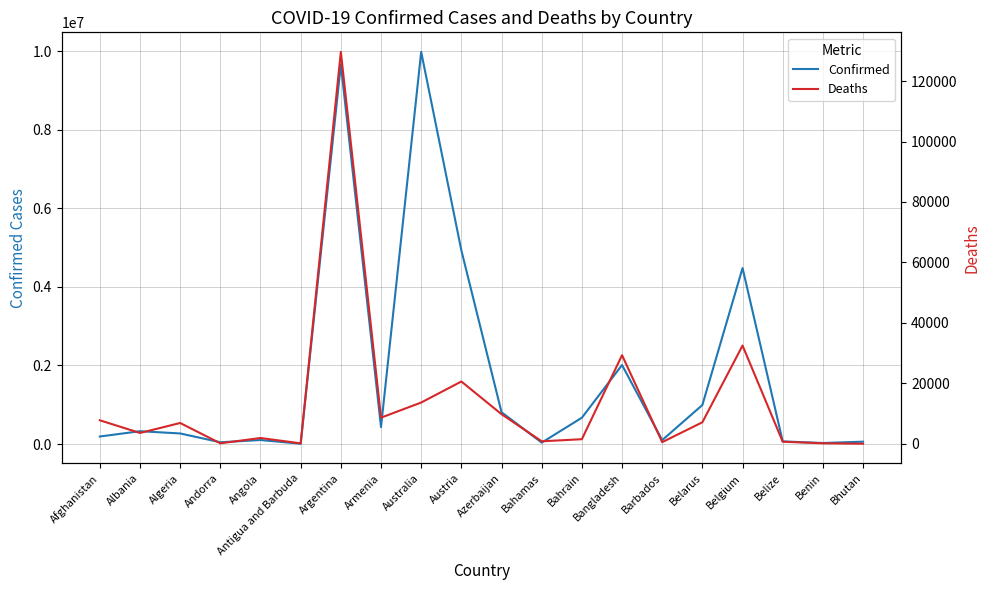

Rank the categories by Deaths value from lowest to highest.

Bhutan, Antigua and Barbuda, Andorra, Benin, Barbados, Belize, Bahamas, Bahrain, Angola, Albania, Algeria, Belarus, Afghanistan, Armenia, Azerbaijan, Australia, Austria, Bangladesh, Belgium, Argentina